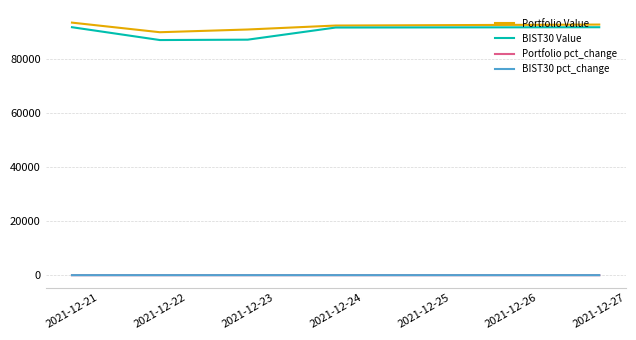

How many lines are shown in the chart?

4